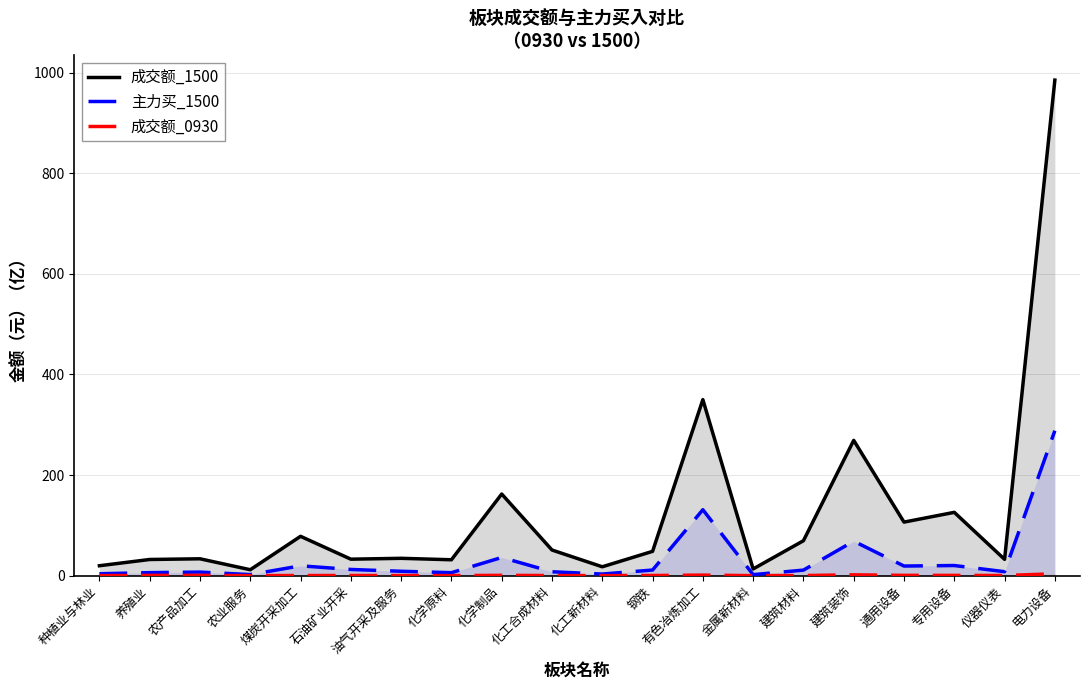

At which category is the sum across all series the highest?

电力设备